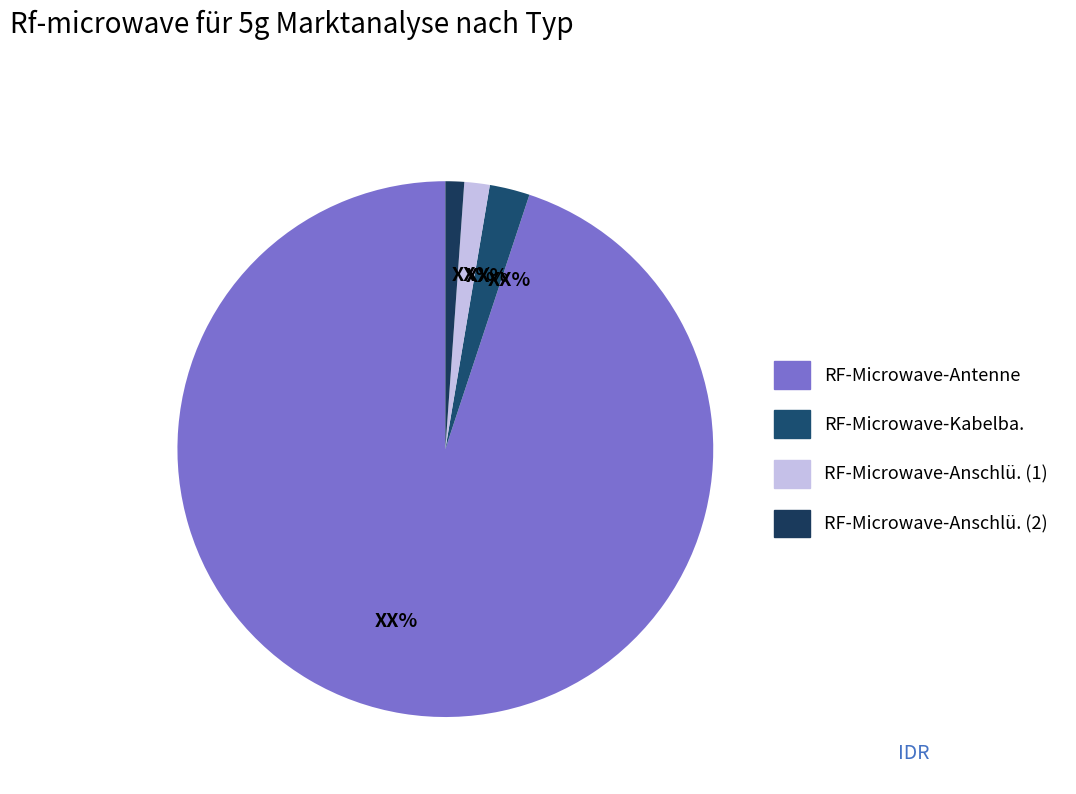

Does any single category account for the majority?

Yes